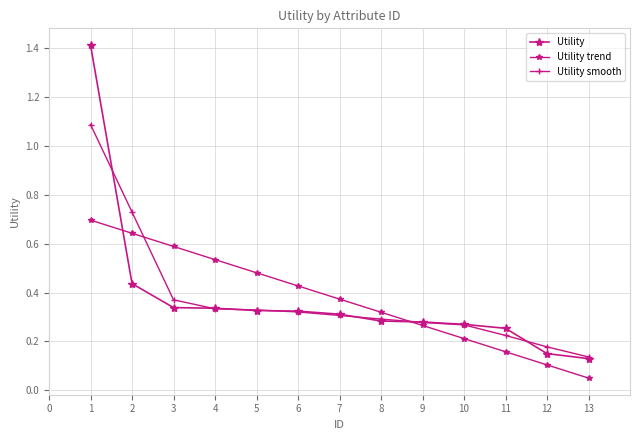

Read the Utility value at 8.

0.3